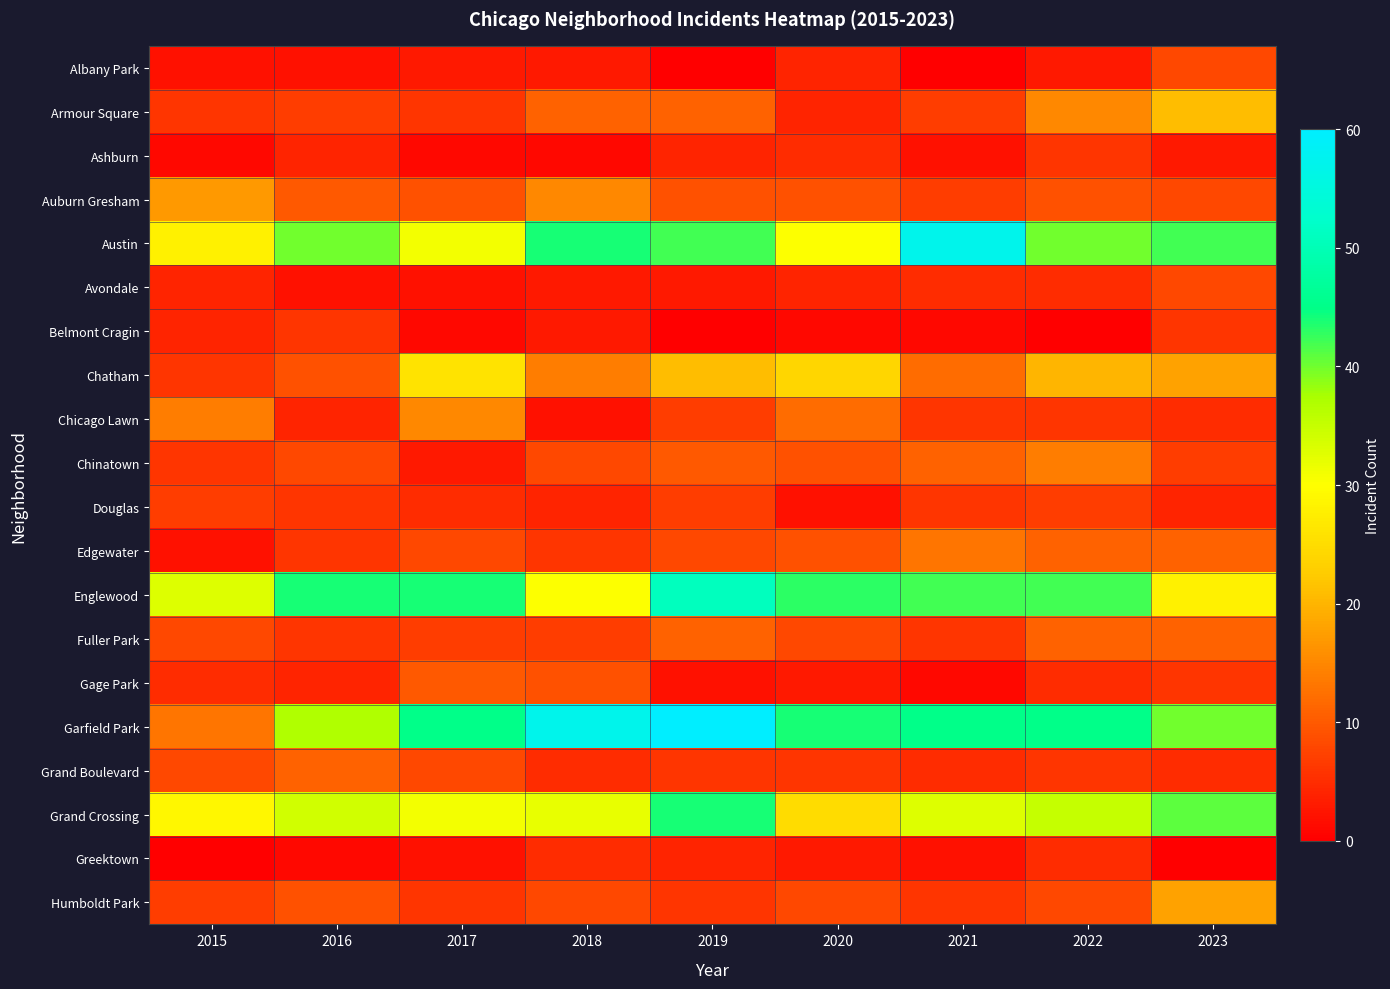

What is the difference between the highest and lowest values at 2022?

45